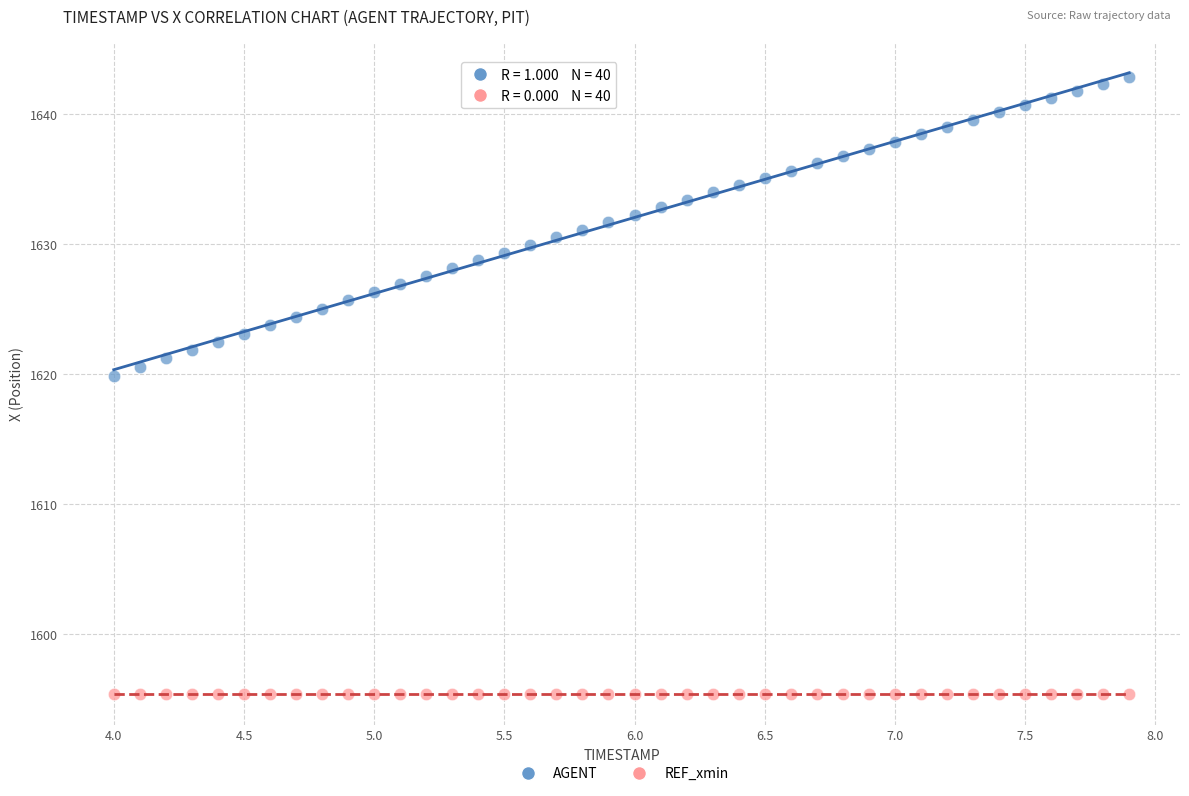

Across all series, what Y value is closest to 1619?

1619.9